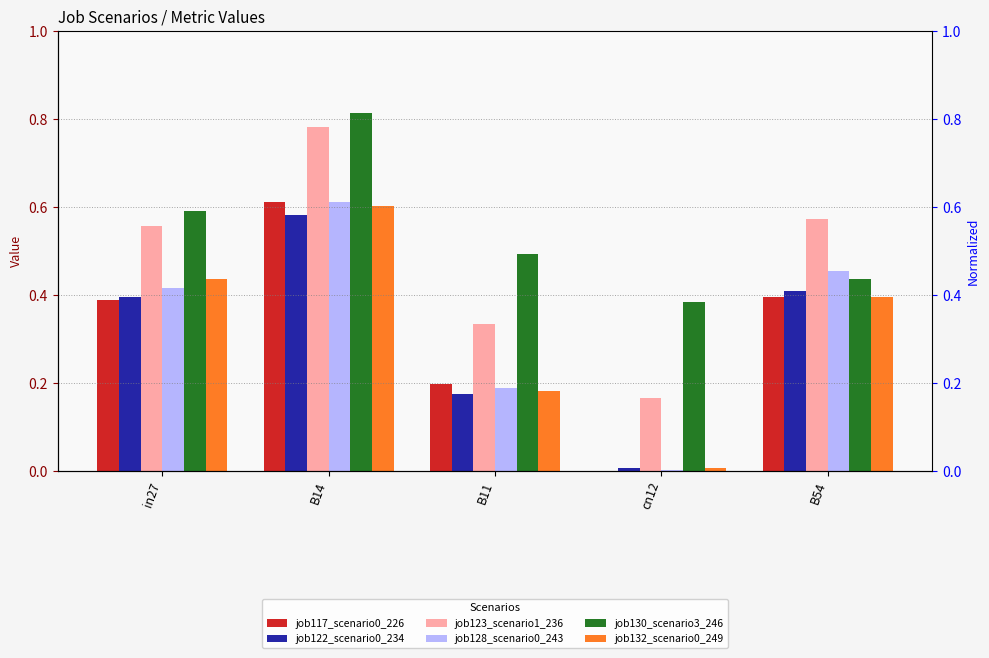

What is the average value of the job132_scenario0_249 series?

0.3